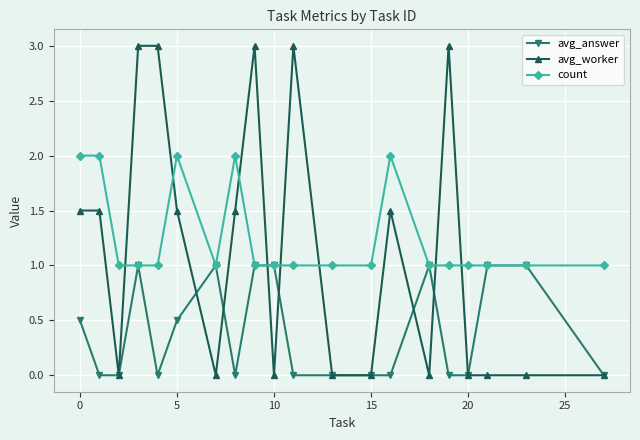

Reading left to right, what are all the values shown in this chart?

avg_answer: 0.5	0.0	0.0	1.0	0.0	0.5	1.0	0.0	1.0	1.0	0.0	0.0	0.0	0.0	1.0	0.0	0.0	1.0	1.0	0.0
avg_worker: 1.5	1.5	0.0	3.0	3.0	1.5	0.0	1.5	3.0	0.0	3.0	0.0	0.0	1.5	0.0	3.0	0.0	0.0	0.0	0.0
count: 2.0	2.0	1.0	1.0	1.0	2.0	1.0	2.0	1.0	1.0	1.0	1.0	1.0	2.0	1.0	1.0	1.0	1.0	1.0	1.0